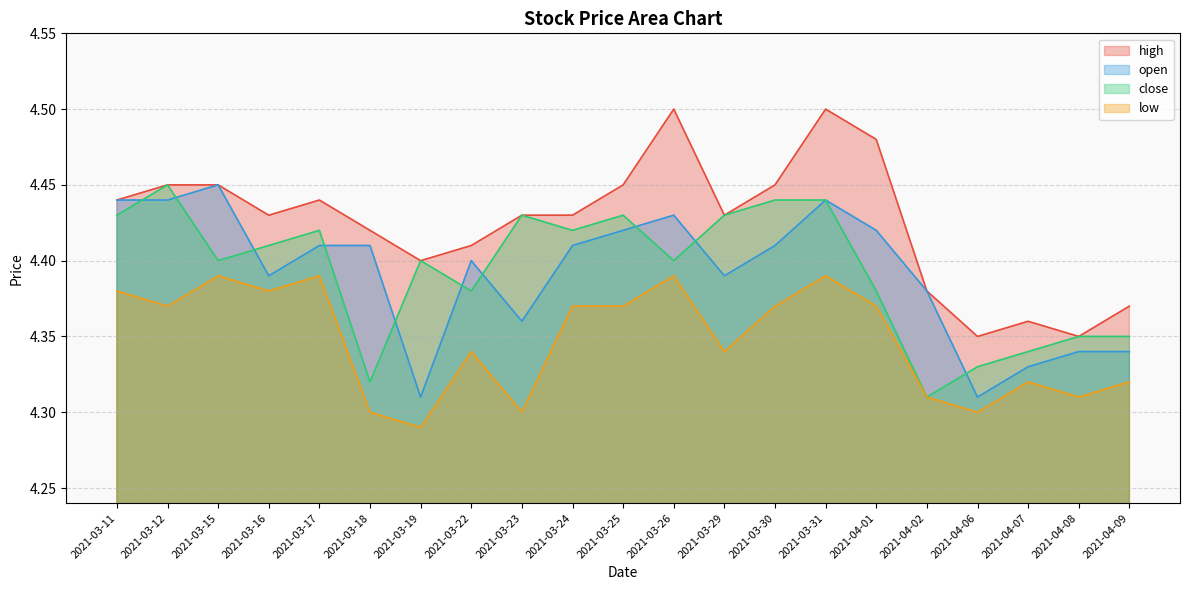

True or false: low has more than 0 interior local peaks.

True